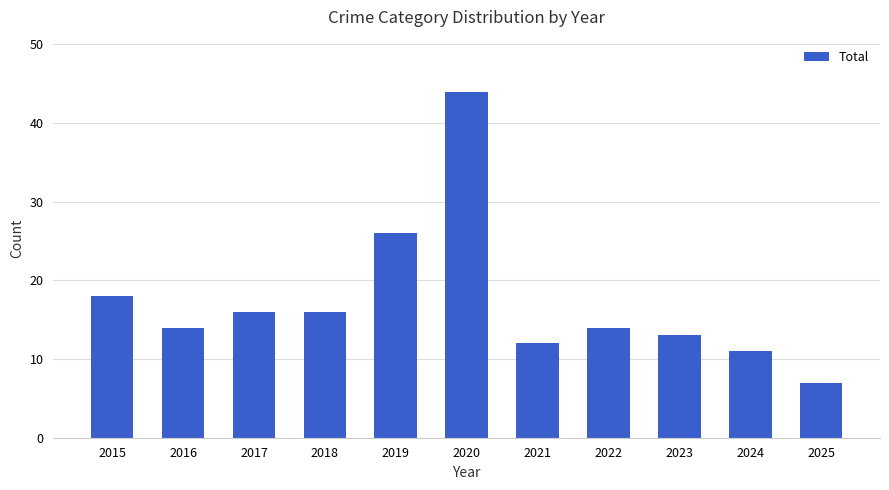

Does the chart contain any negative values?

No